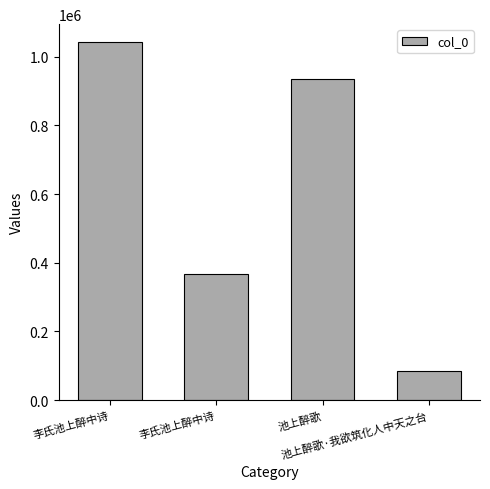

Is it true that the value at 池上醉歌 is 935646?

True